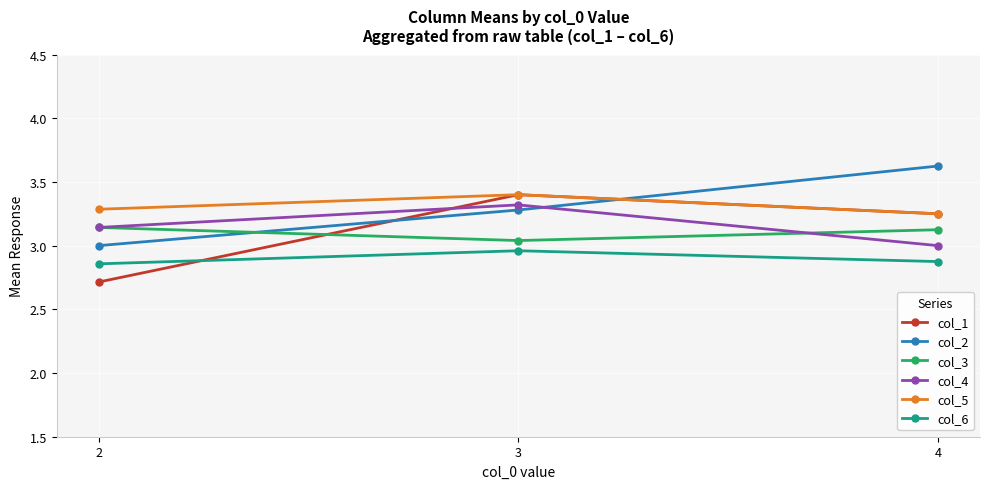

The value of col_2 at 4 is 3.6. True or false?

True